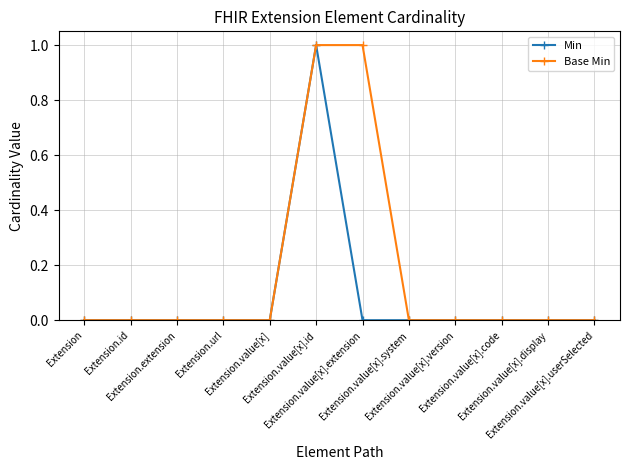

Reading left to right, extract all data points from this chart.

Min: 0	0	0	0	0	1	0	0	0	0	0	0
Base Min: 0	0	0	0	0	1	1	0	0	0	0	0